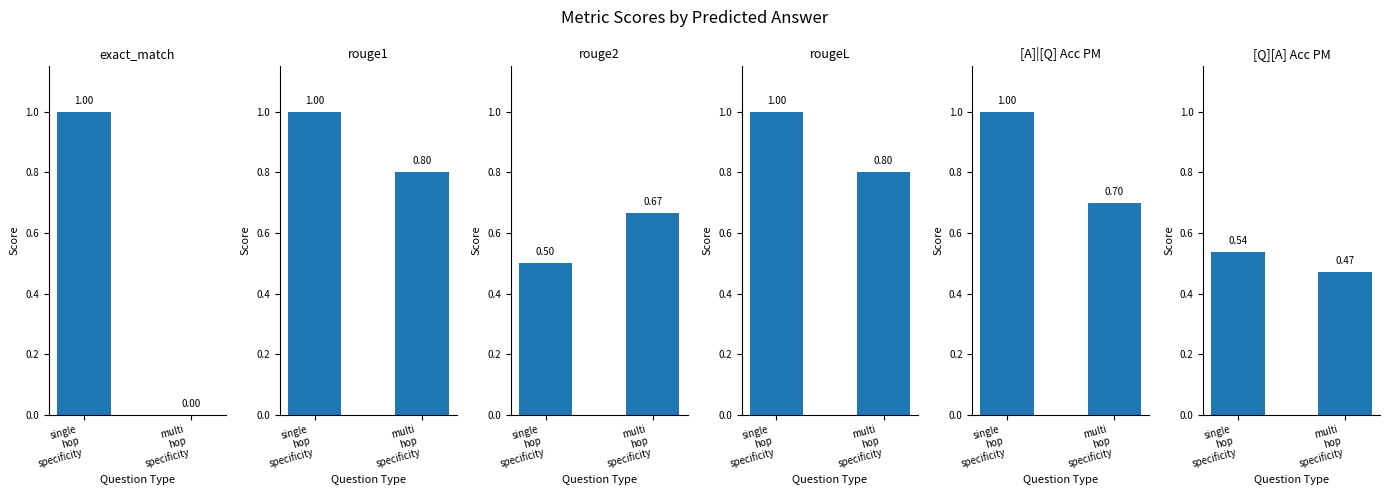

At how many categories does at least one series exceed 0?

2